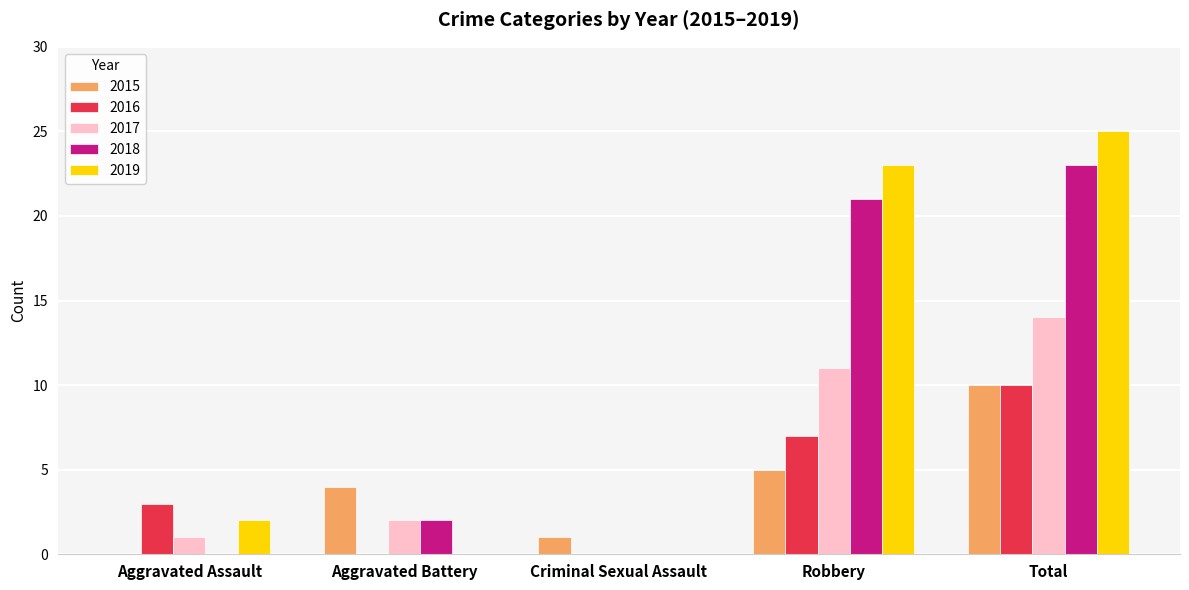

At which category is the sum across all series the highest?

Total